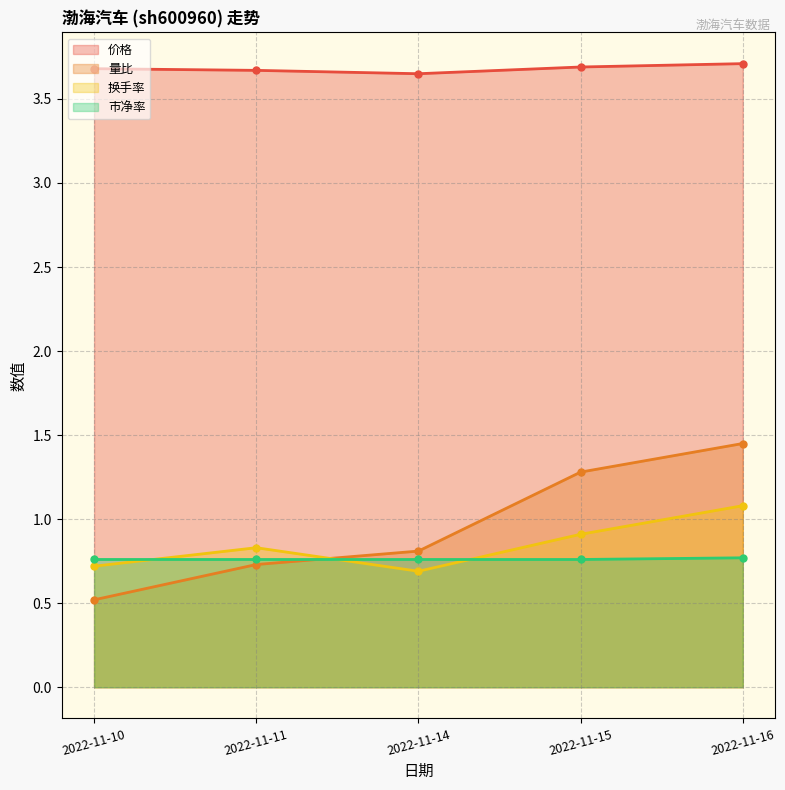

Reading right to left, what are all the values shown in this chart?

价格: 3.7	3.7	3.6	3.7	3.7
量比: 1.4	1.3	0.8	0.7	0.5
换手率: 1.1	0.9	0.7	0.8	0.7
市净率: 0.8	0.8	0.8	0.8	0.8